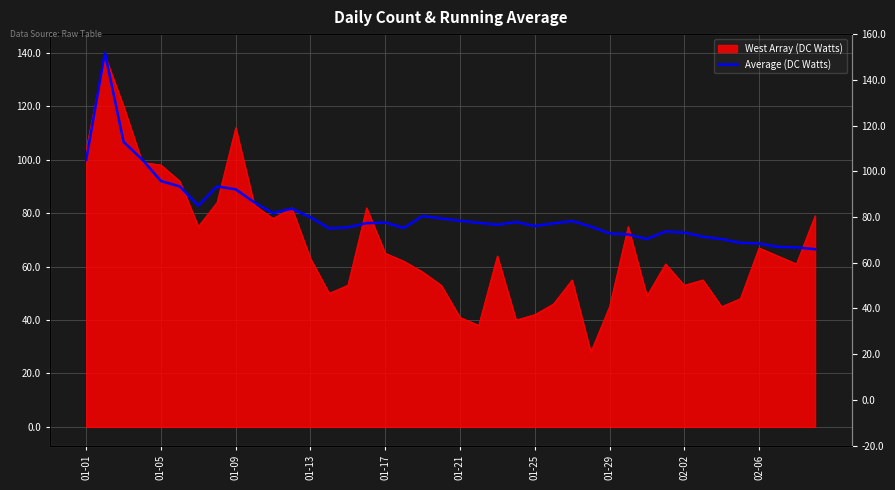

True or false: the data shows 16.9 at 13.

False